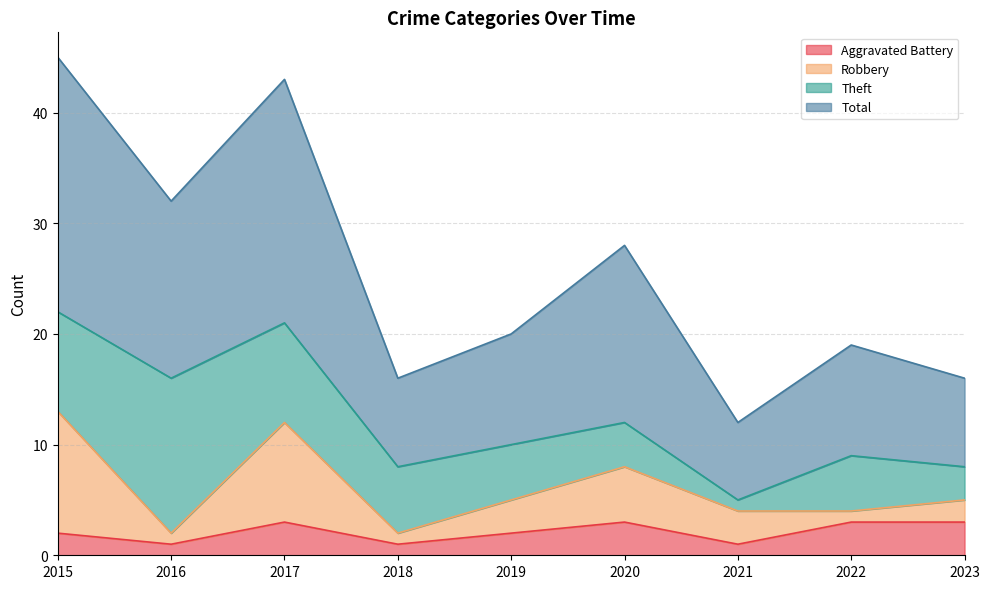

The Total series shows 27 at 2019. True or false?

False